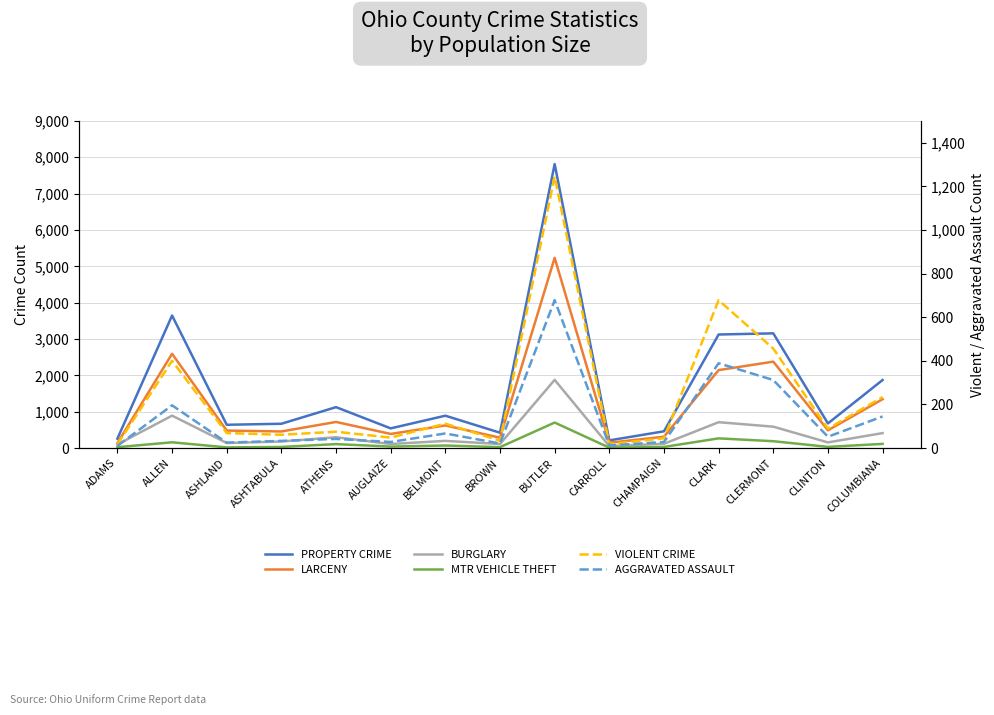

Which series has the widest spread of values?

PROPERTY CRIME